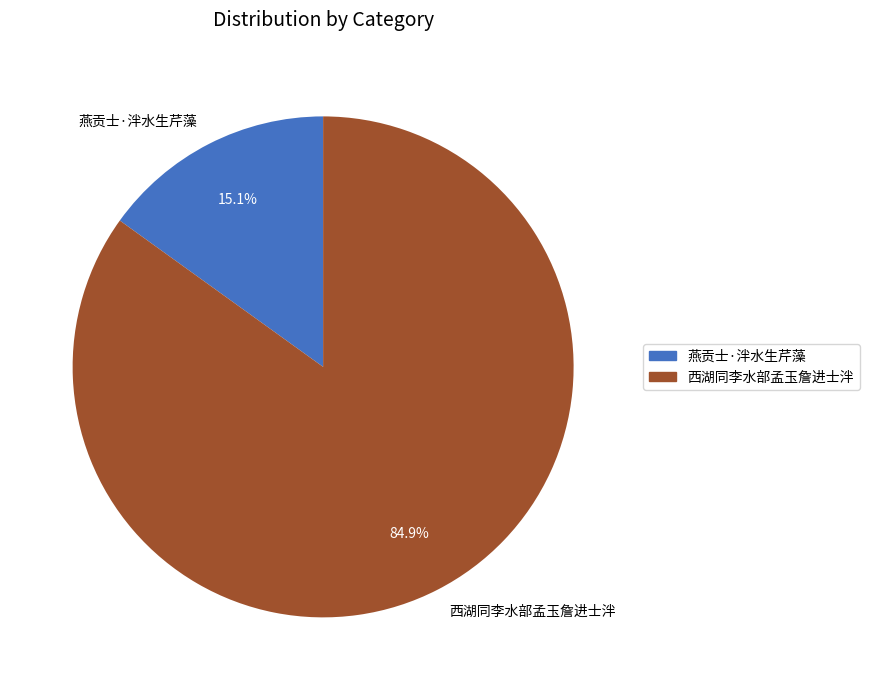

How much of the chart is everything except 西湖同李水部孟玉詹进士泮?

15.1%